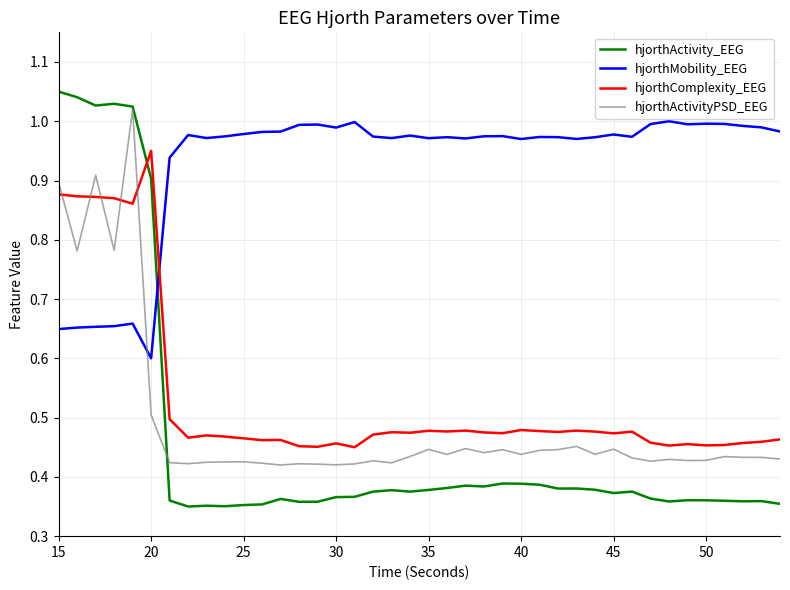

Which series has the largest total across all categories?

hjorthMobility_EEG